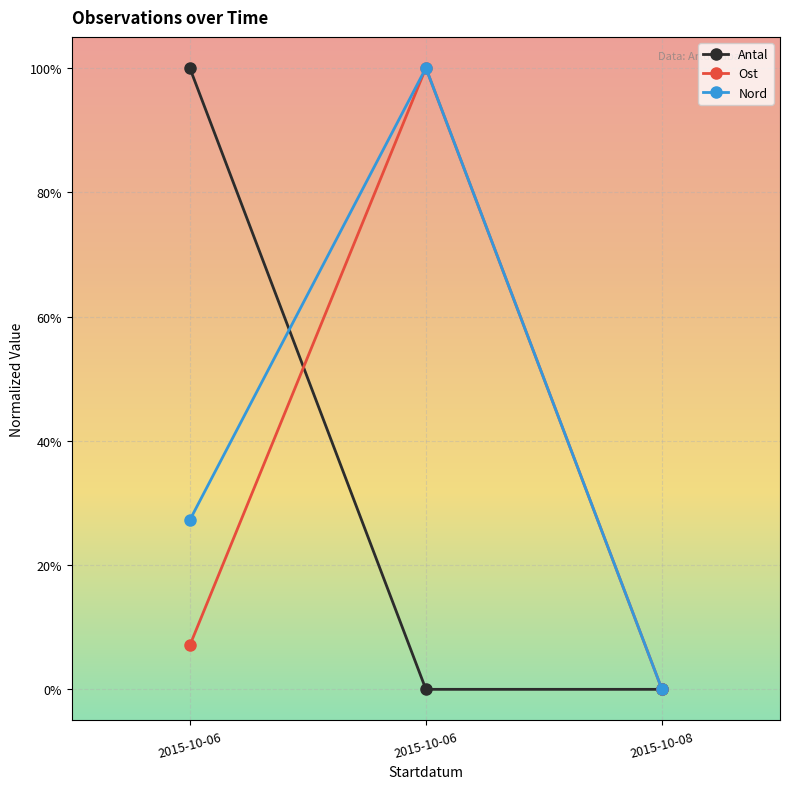

What are all the series names shown in the legend?

Antal, Ost, Nord